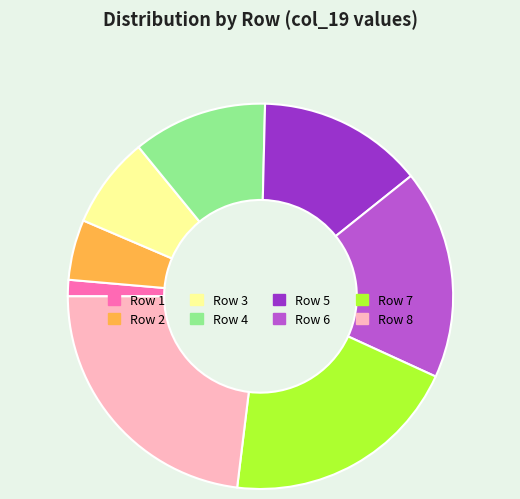

Does any single category account for the majority?

No